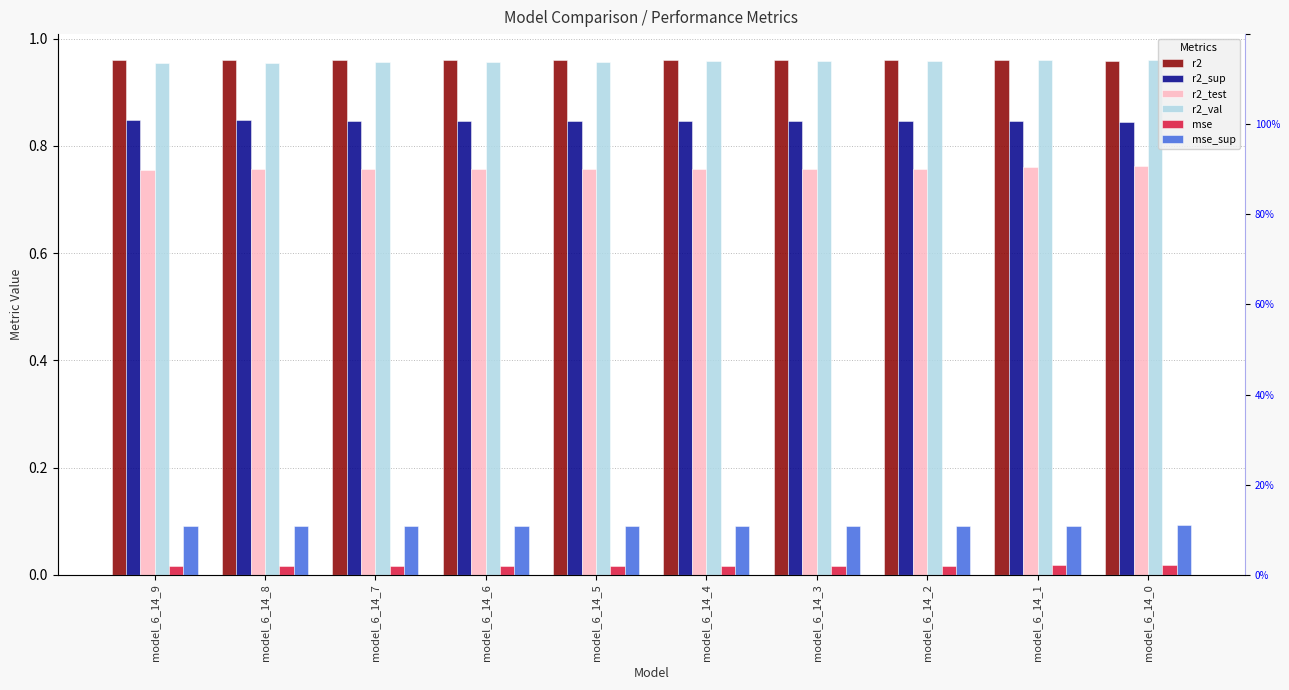

What are all the series names shown in the legend?

r2, r2_sup, r2_test, r2_val, mse, mse_sup